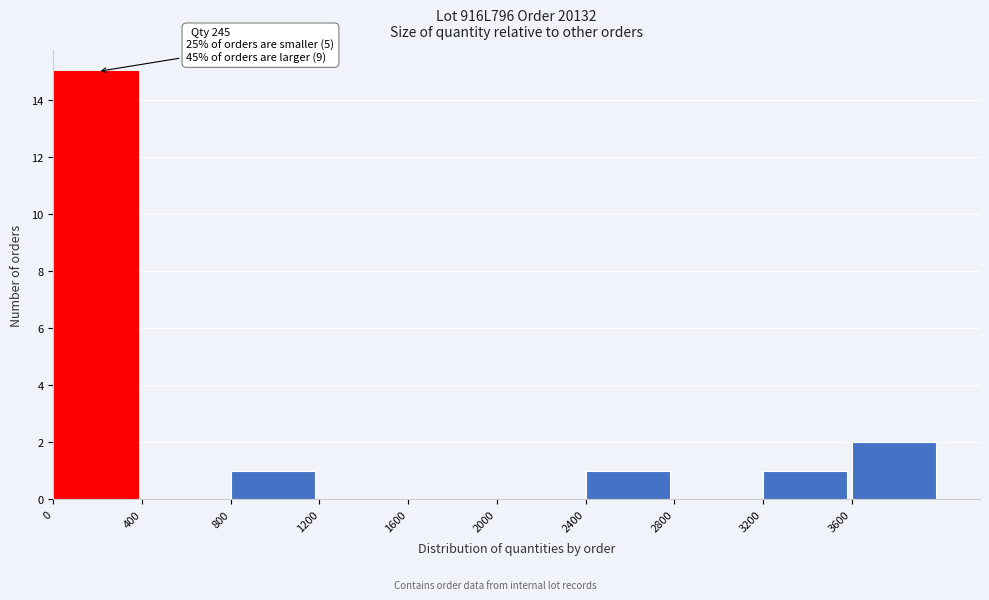

Over which range of the x-axis is the bar tallest?

0 to 400